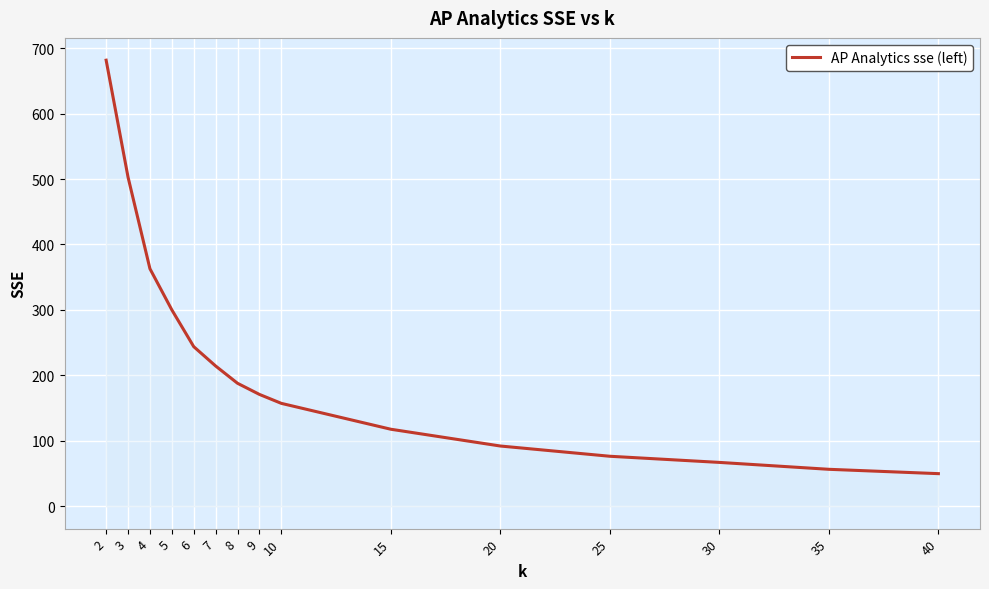

Between 40 and 6, which is larger?

6